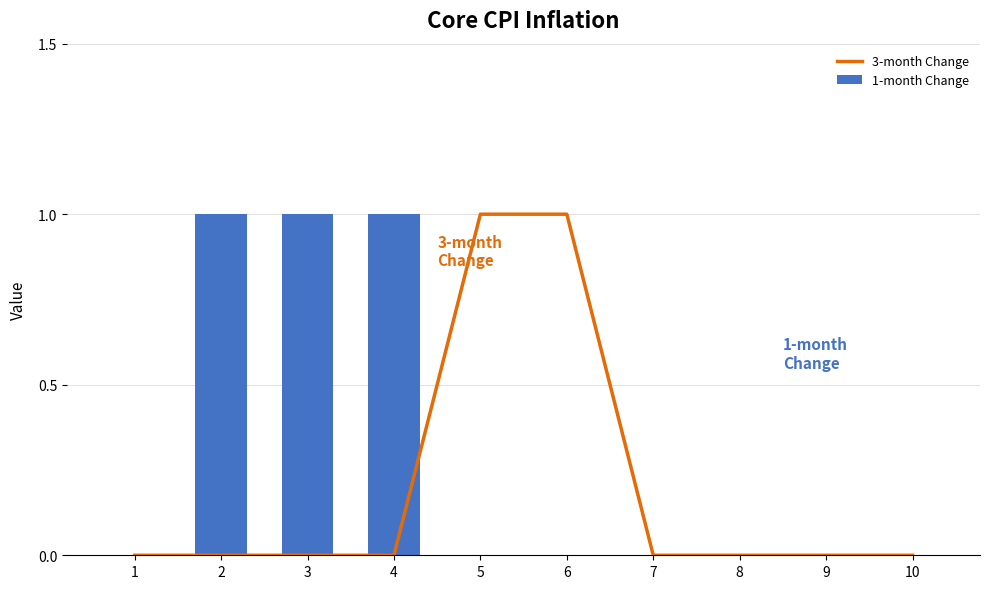

At which category is the sum across all series the highest?

2